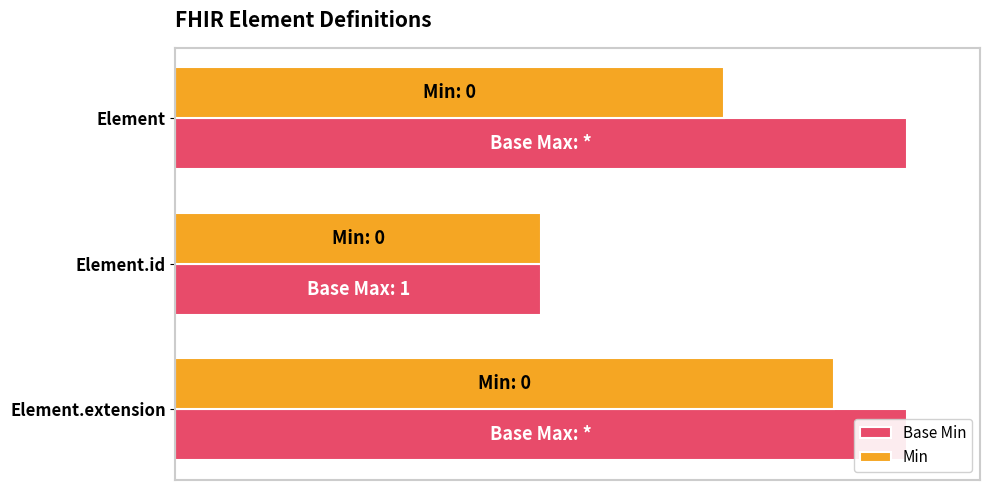

What is the value of the Min bar at the 1st from the left?

0.8